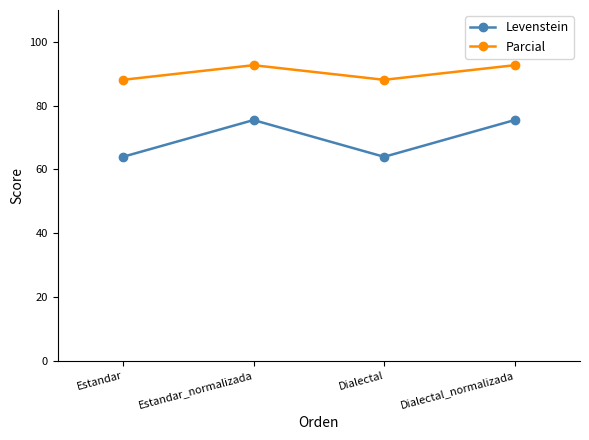

Does the chart have visible grid lines?

No